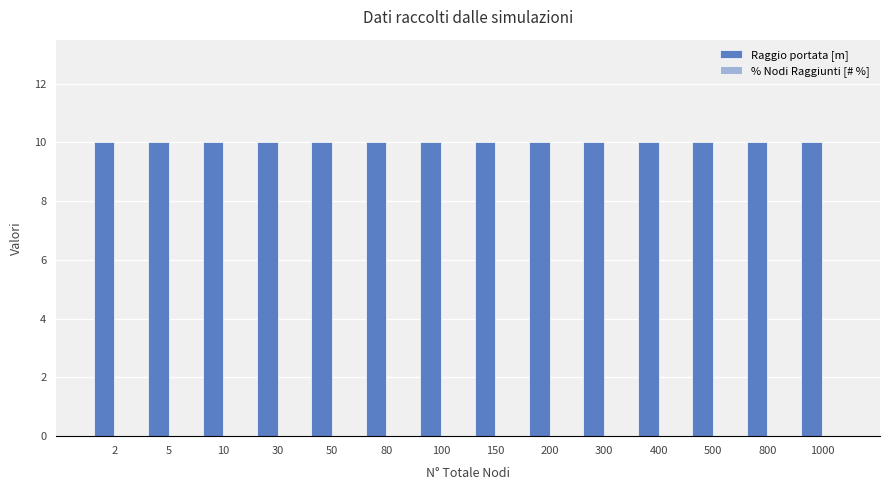

Which has a higher value, 400 or 10?

400